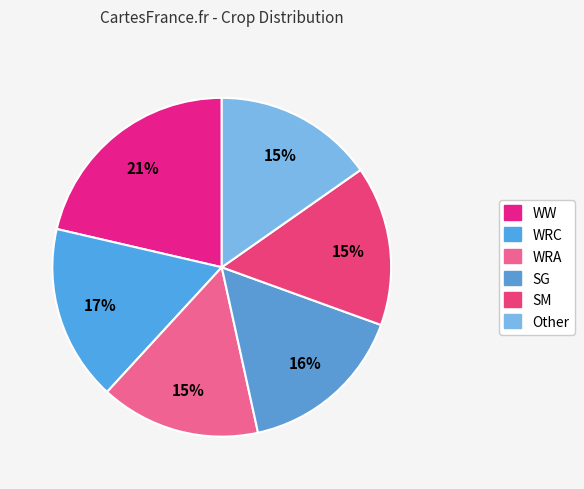

Which category has the biggest portion of the pie?

WW